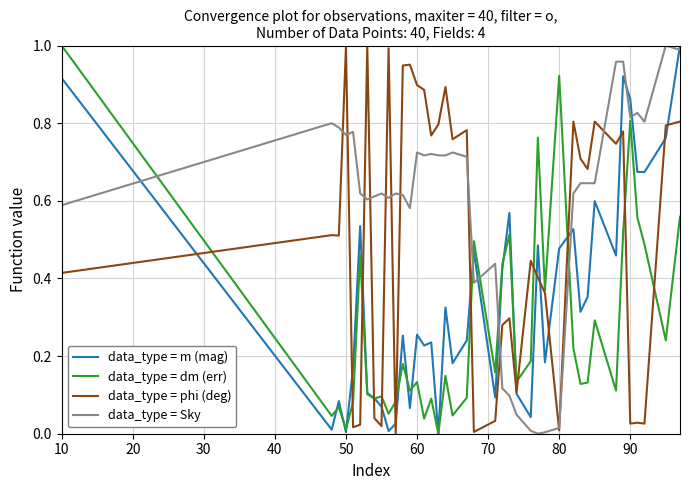

Which series has the largest total across all categories?

data_type = Sky